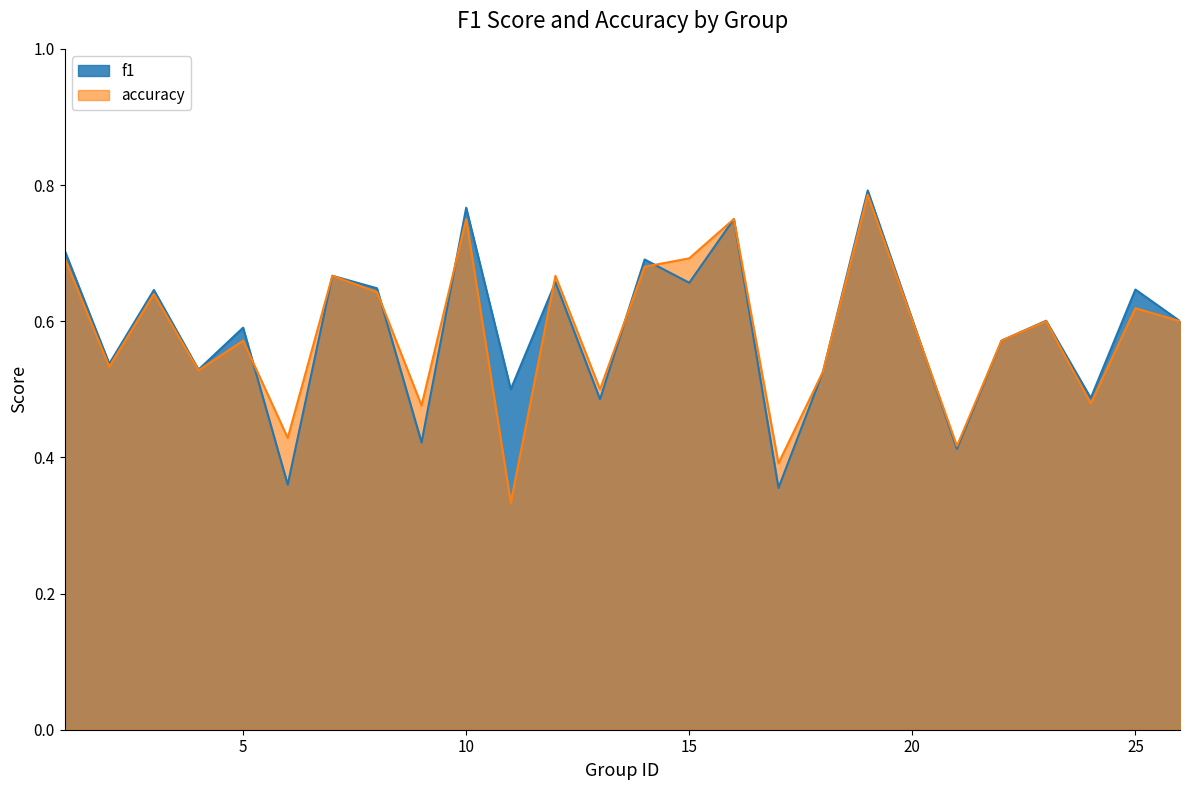

At how many categories does at least one series exceed 0?

25